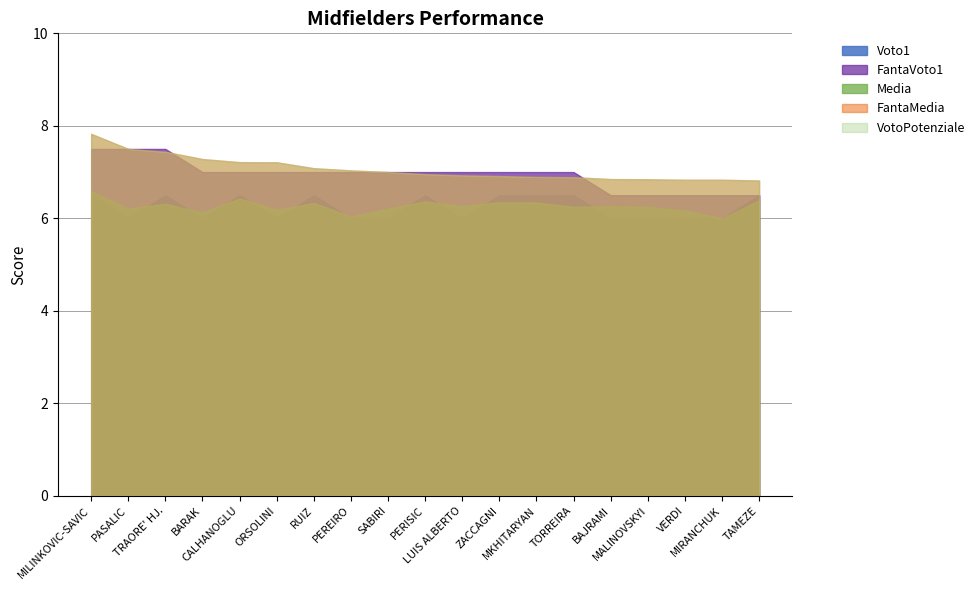

Which series has the widest spread of values?

FantaMedia